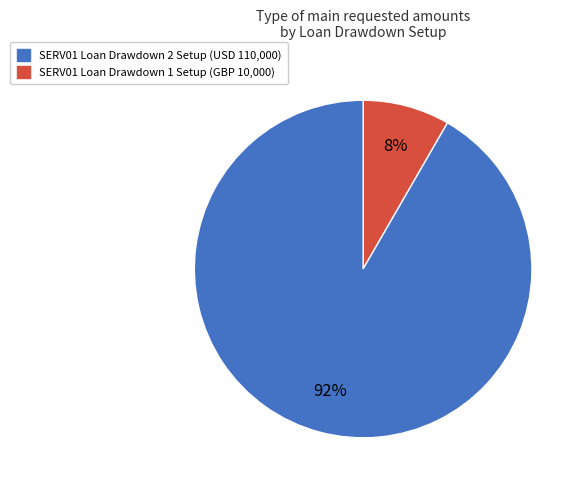

Is there any slice that represents more than half of the pie?

Yes